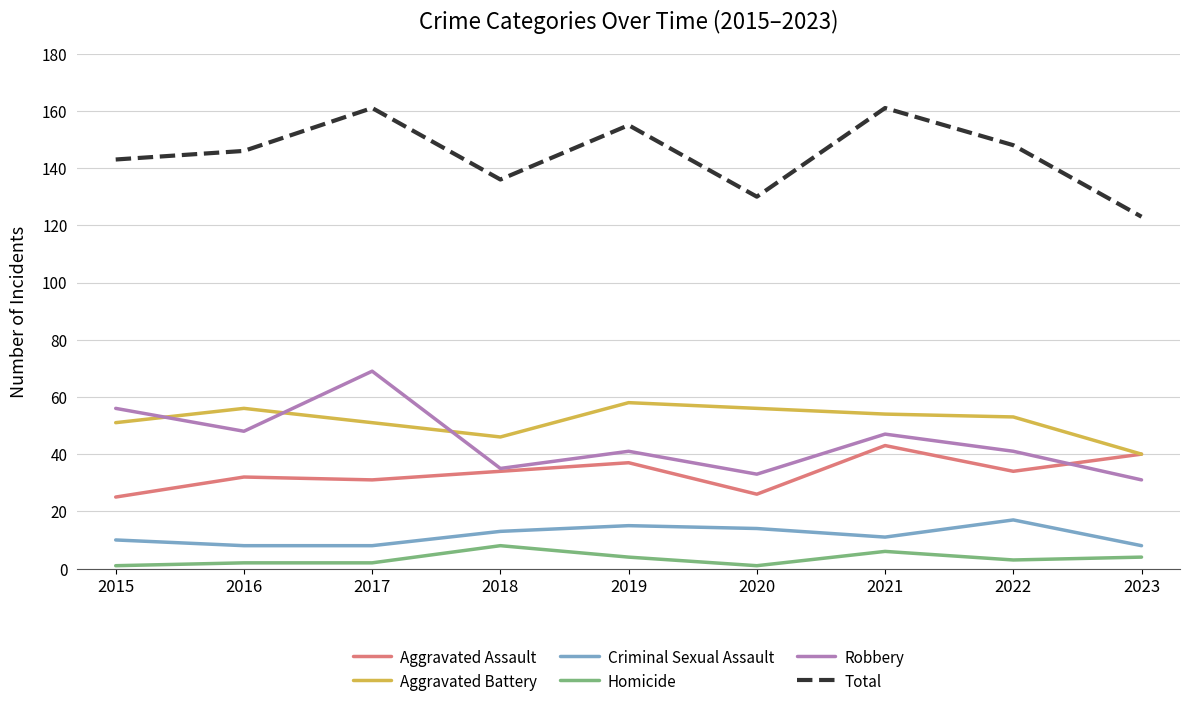

What is the sum of all Criminal Sexual Assault values?

104